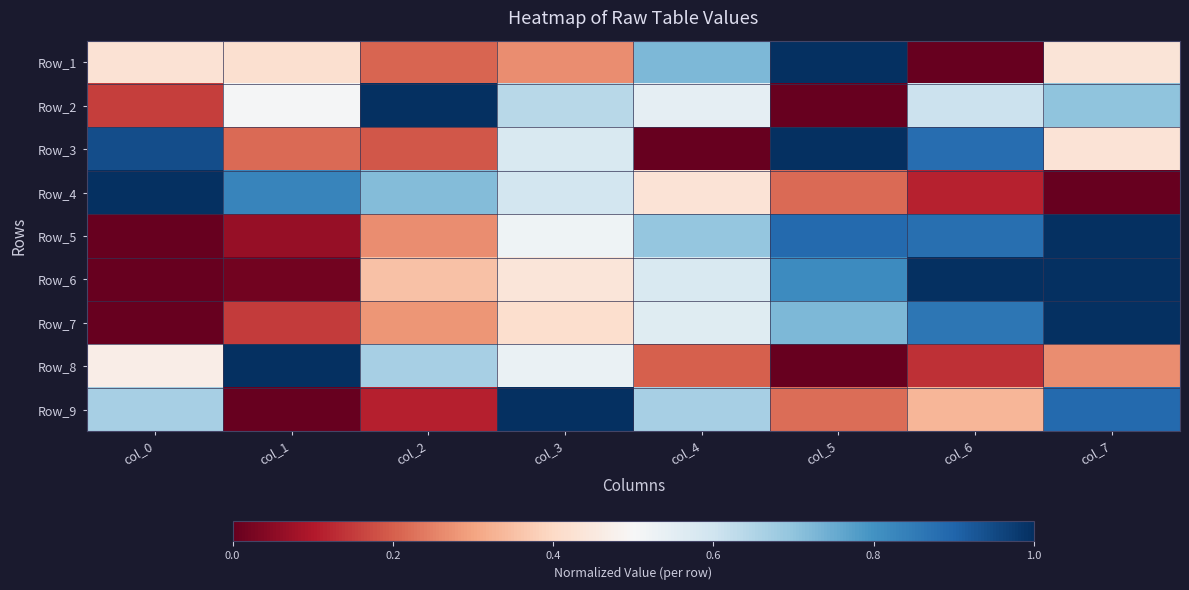

How many categories are shown in the chart?

8